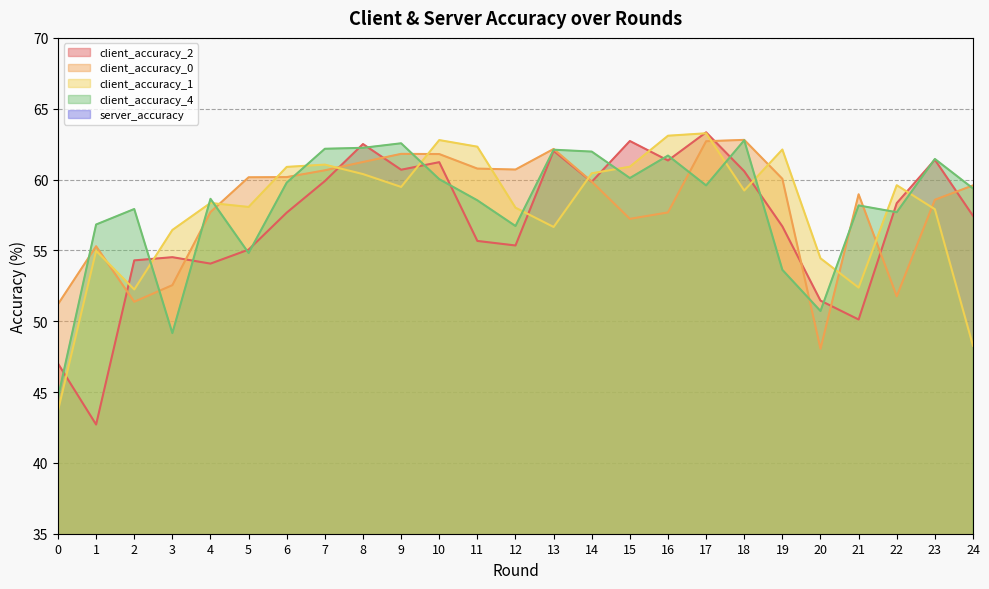

What is the sum of the client_accuracy_1 values at 19 and 18?

121.3